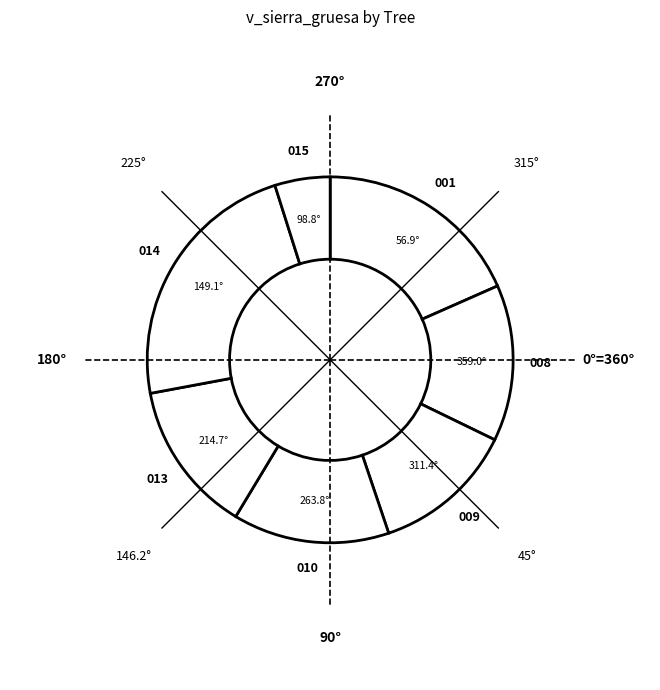

Is there any slice that represents more than half of the pie?

No